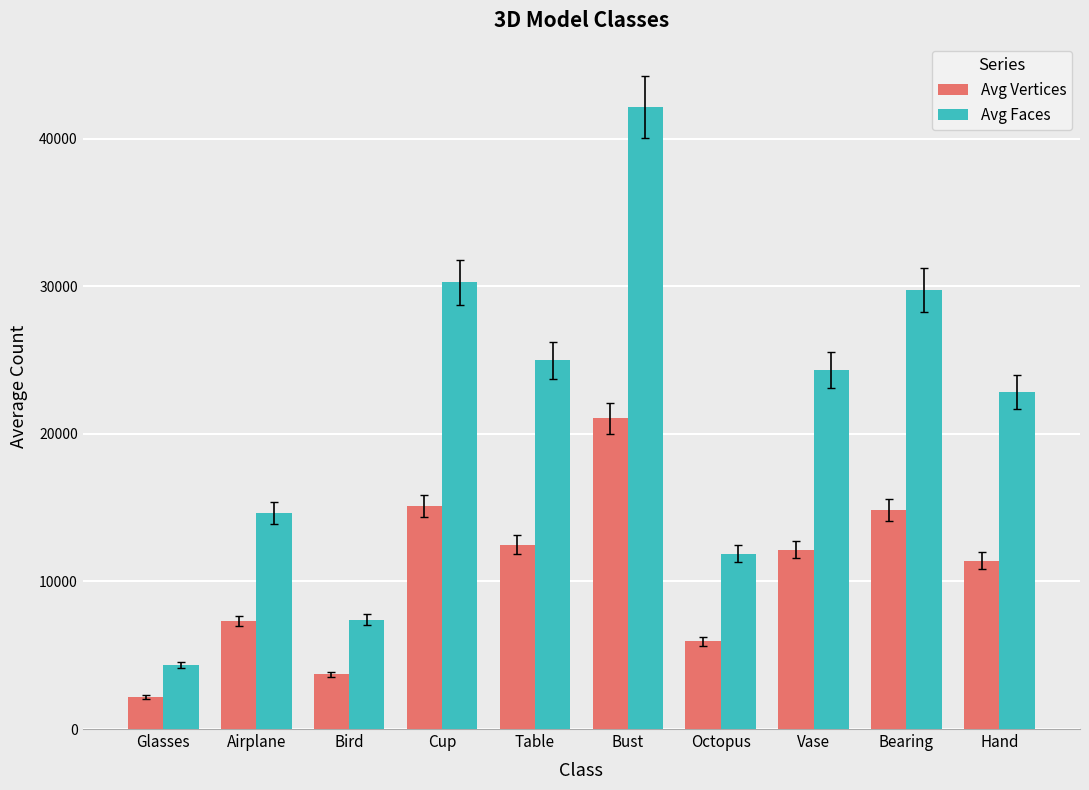

How many bars are there in total?

20